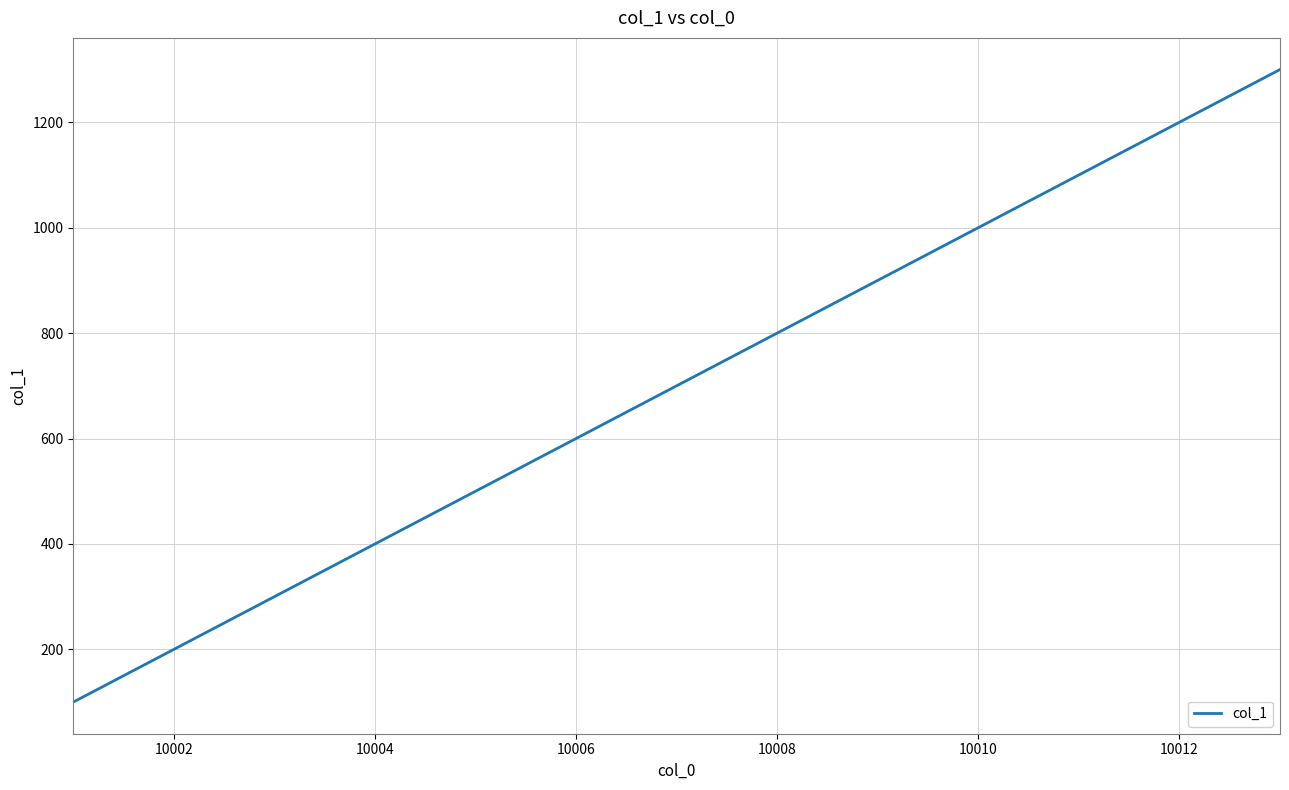

What is the smallest value displayed?

100